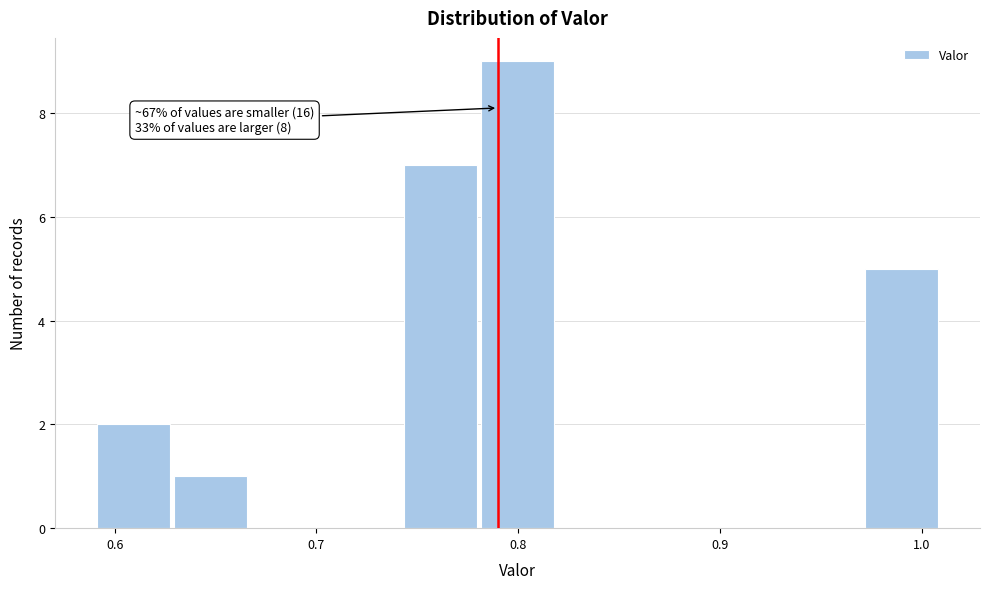

Around what value on the x-axis is the tallest bar? Give the approximate position of its centre, as read against the axis.

0.80